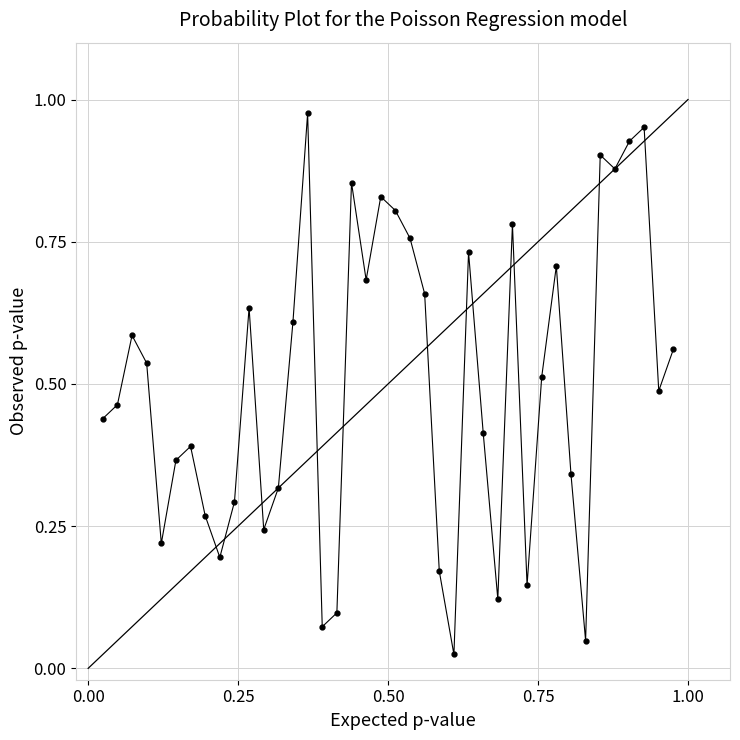

What is the sum of all values?

20.0